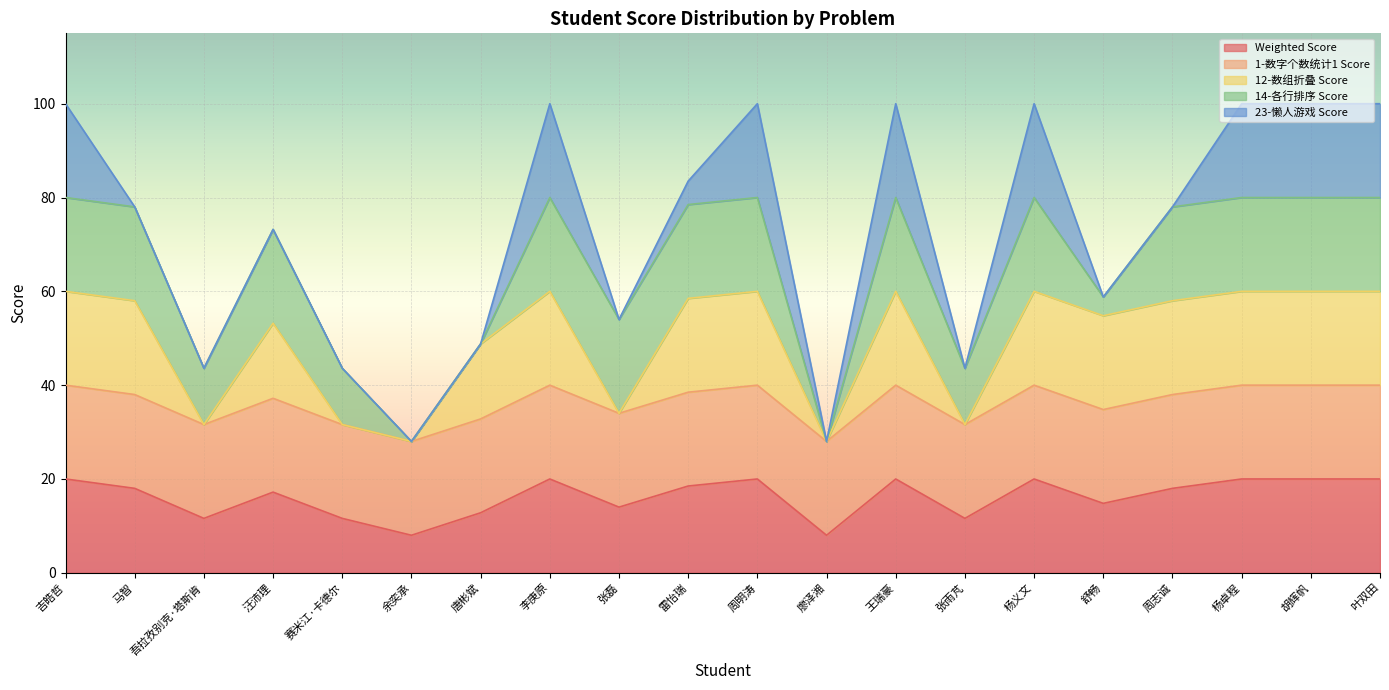

Does the chart display data point markers on the line(s)?

No